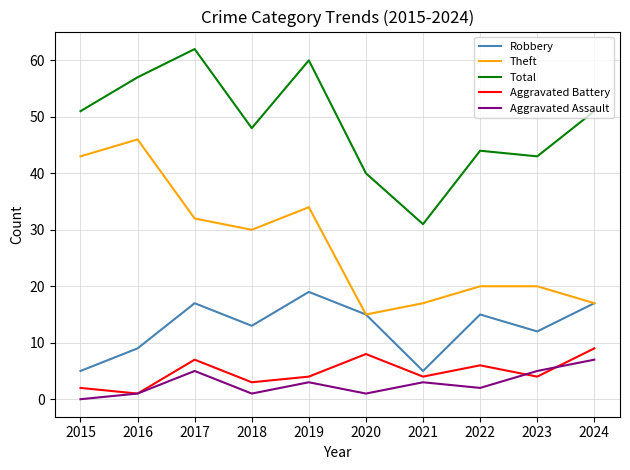

What is the maximum value for Aggravated Assault?

7